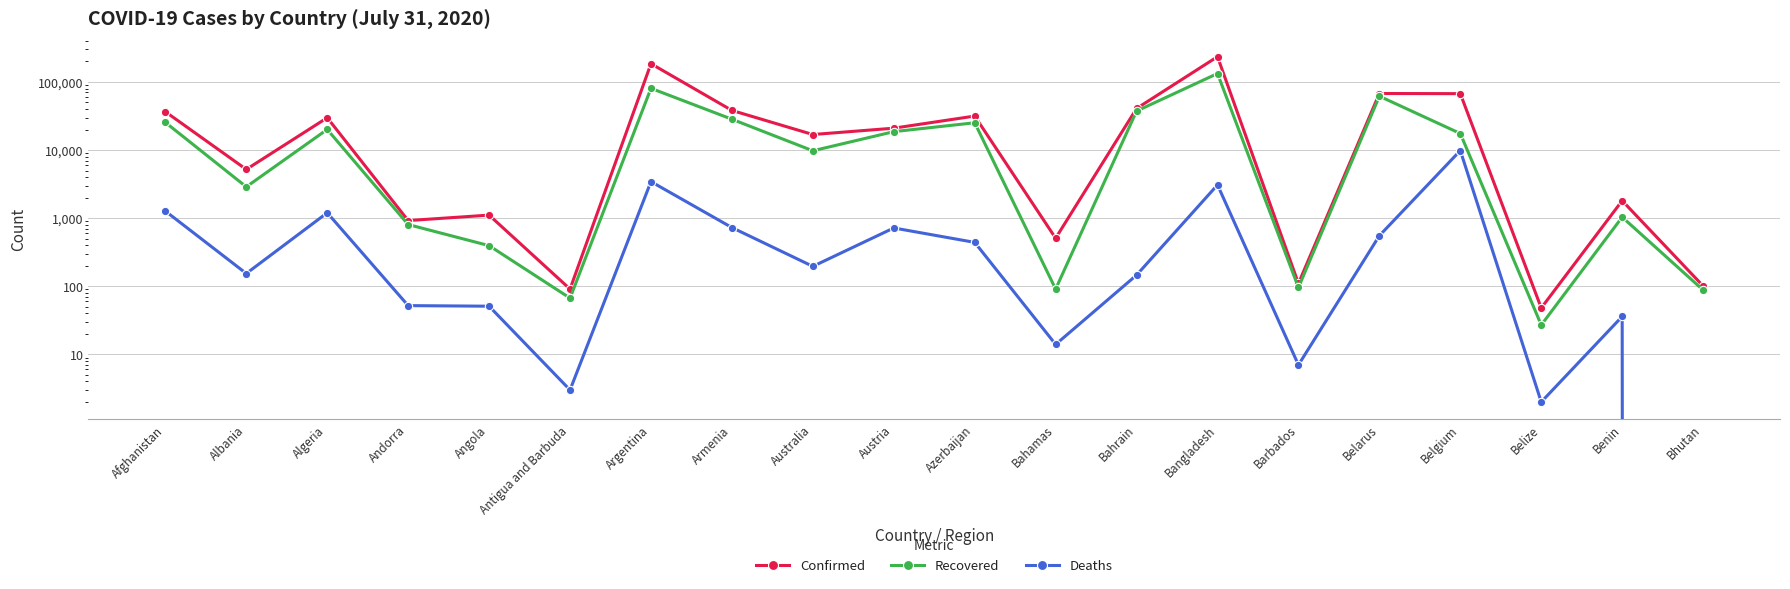

What is the value of the Confirmed point at the 20th from the left?

101